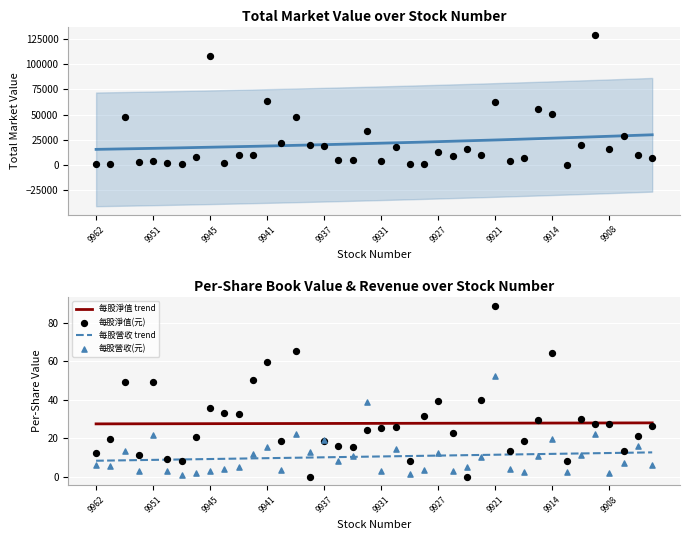

At how many categories does at least one series exceed 14006?

17